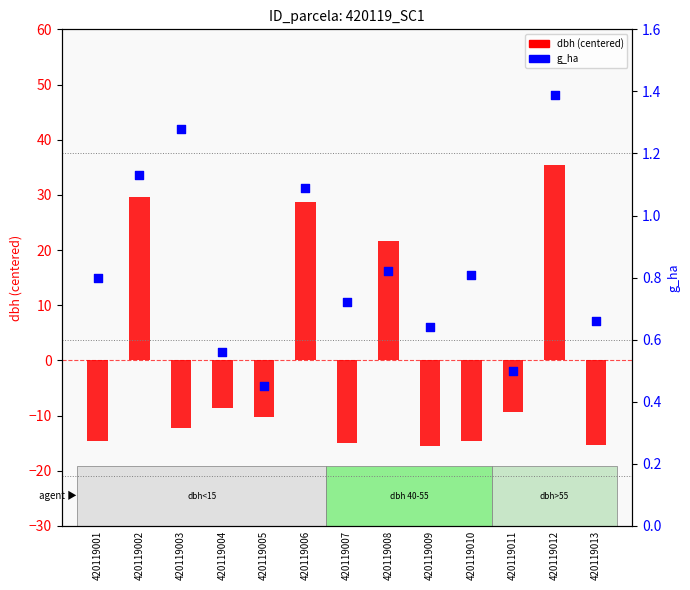

Which series has the largest Y range (max minus min)?

dbh (centered)